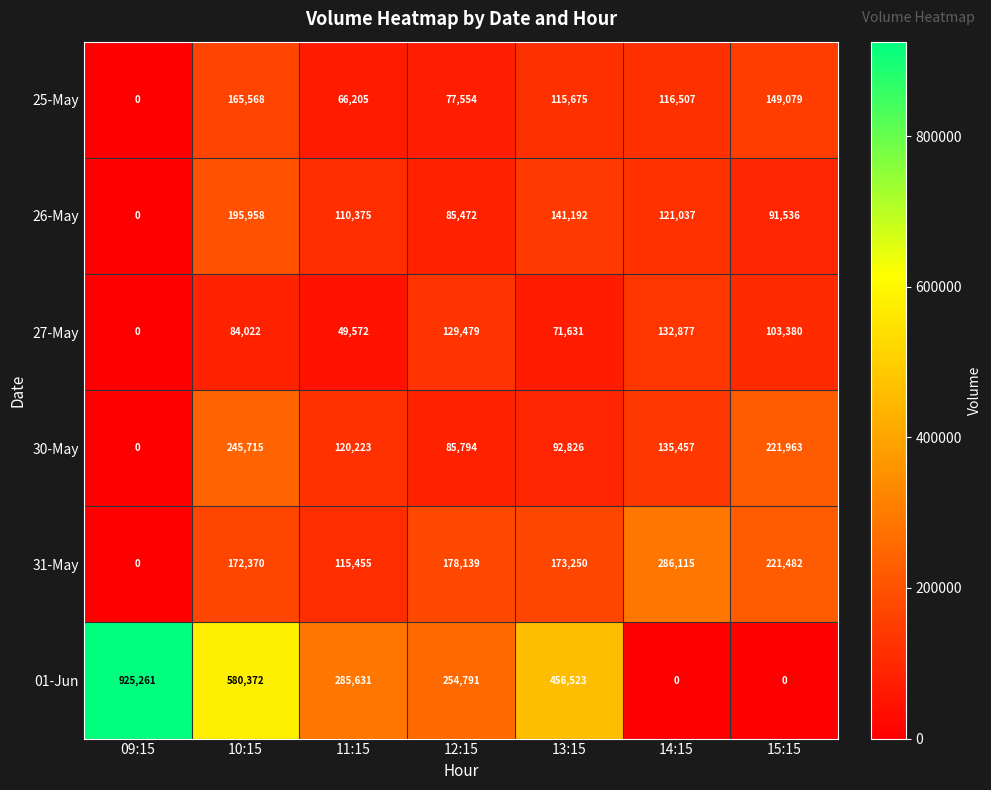

The 01-Jun series shows 143503 at 13:15. True or false?

False